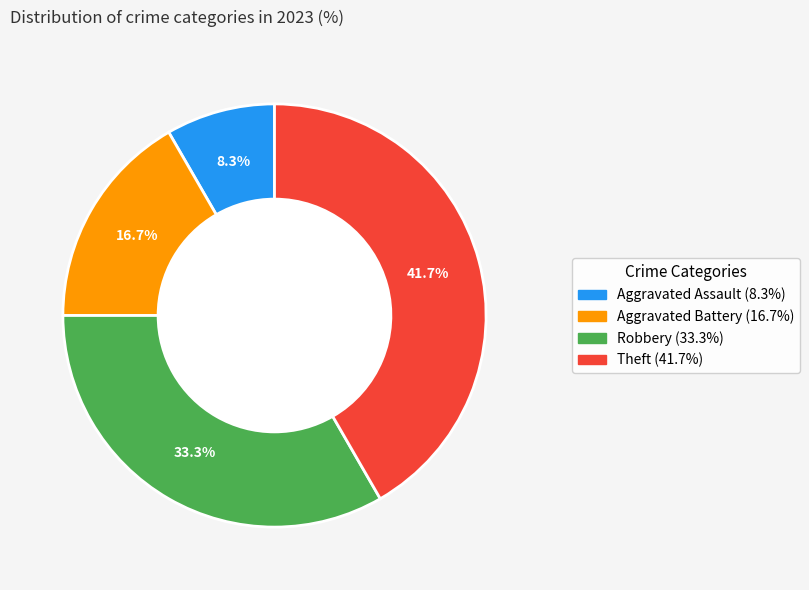

How many slices are in this pie chart?

4